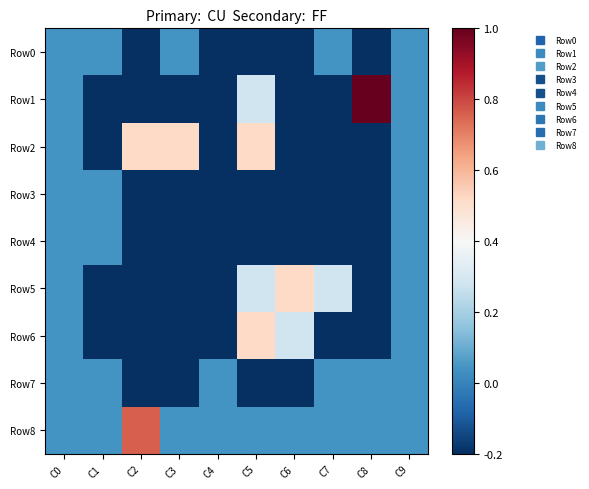

What is the spread (max minus min) of values at C5?

0.7